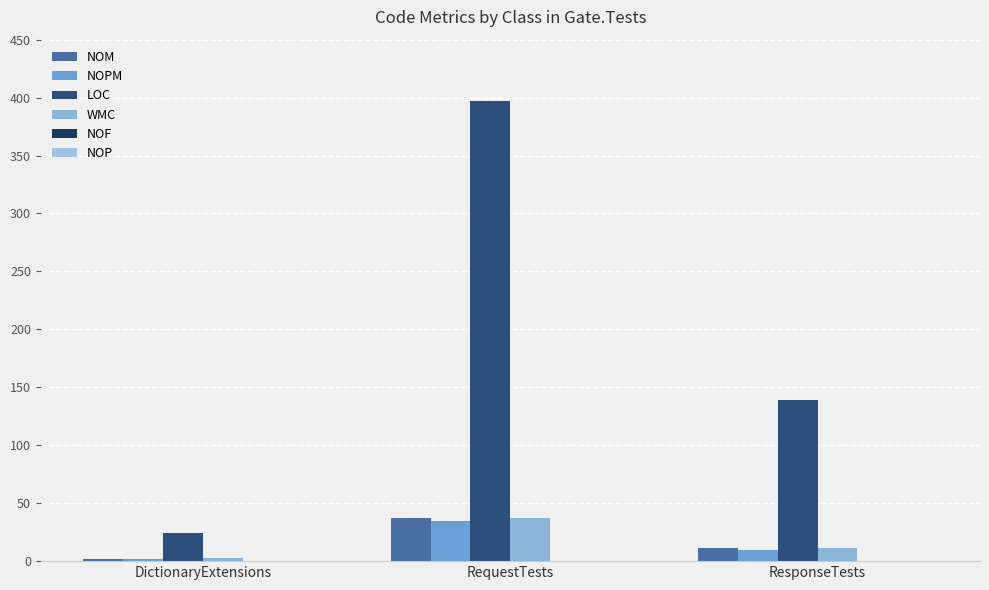

What is the average value of the NOM series?

17